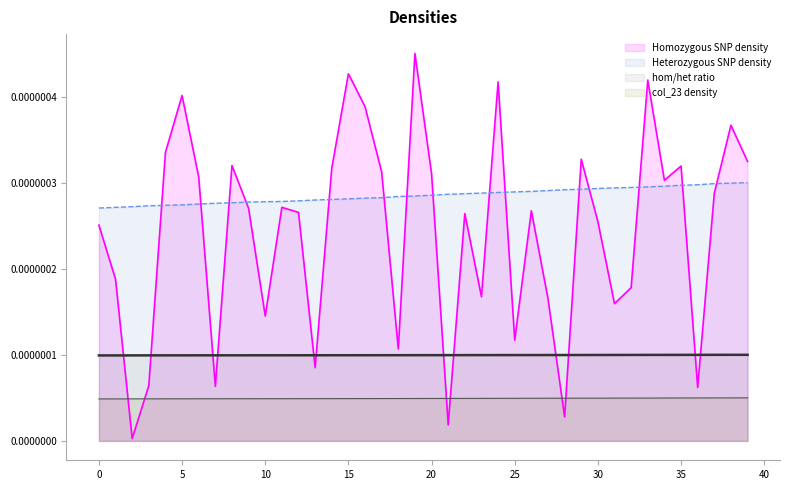

The value of Heterozygous SNP density at 32 is 0.0. True or false?

False